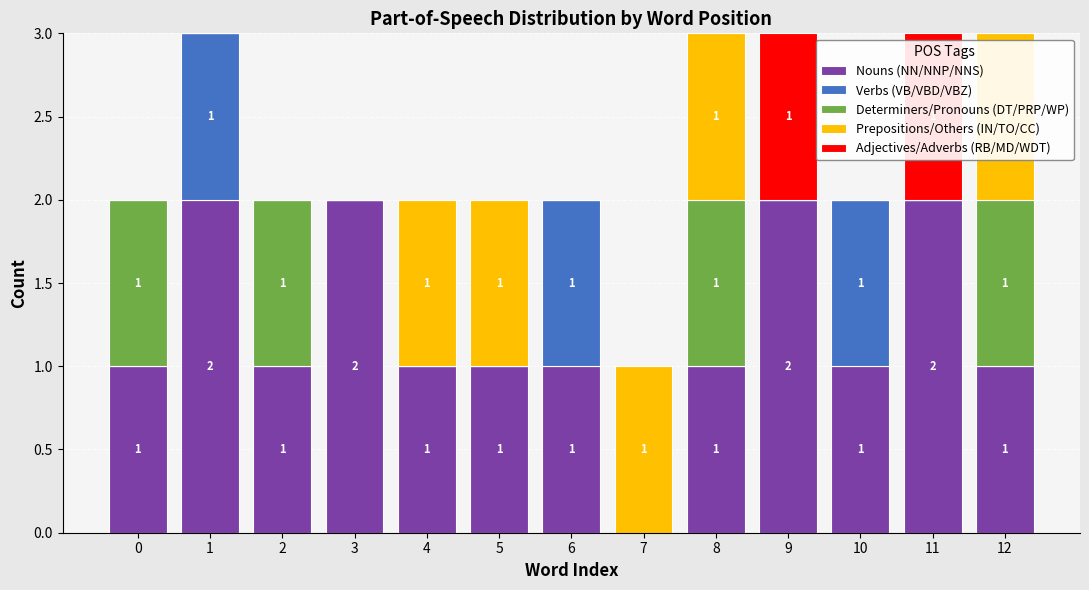

Is it true that Nouns (NN/NNP/NNS) equals 2 at 6?

False